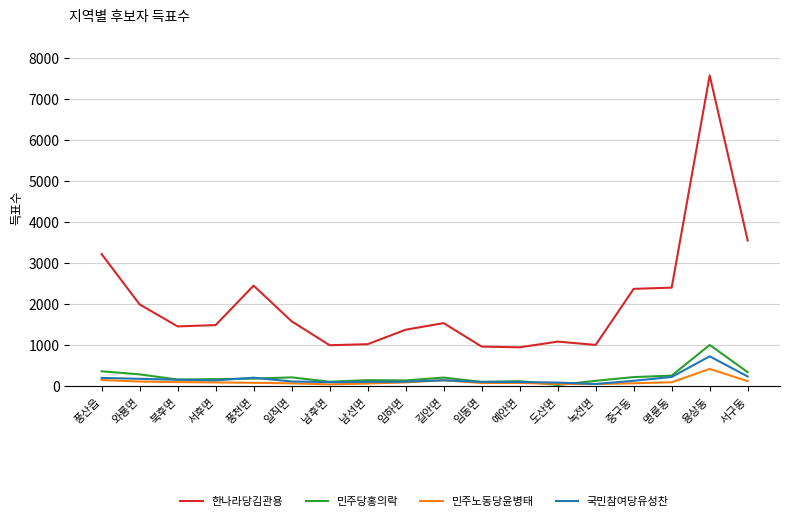

What is the greatest value displayed?

7564